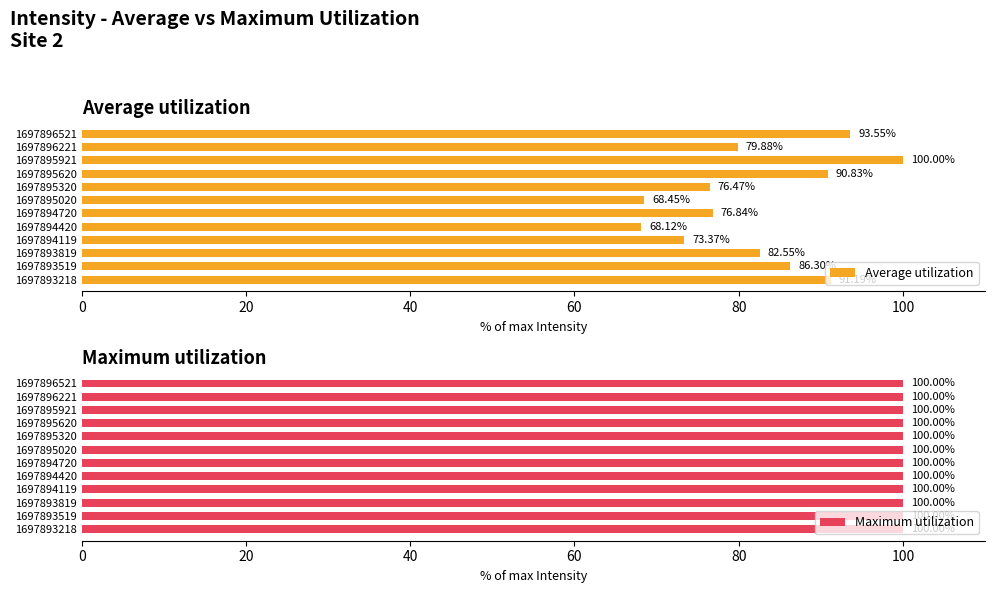

How many distinct data groups are displayed?

2